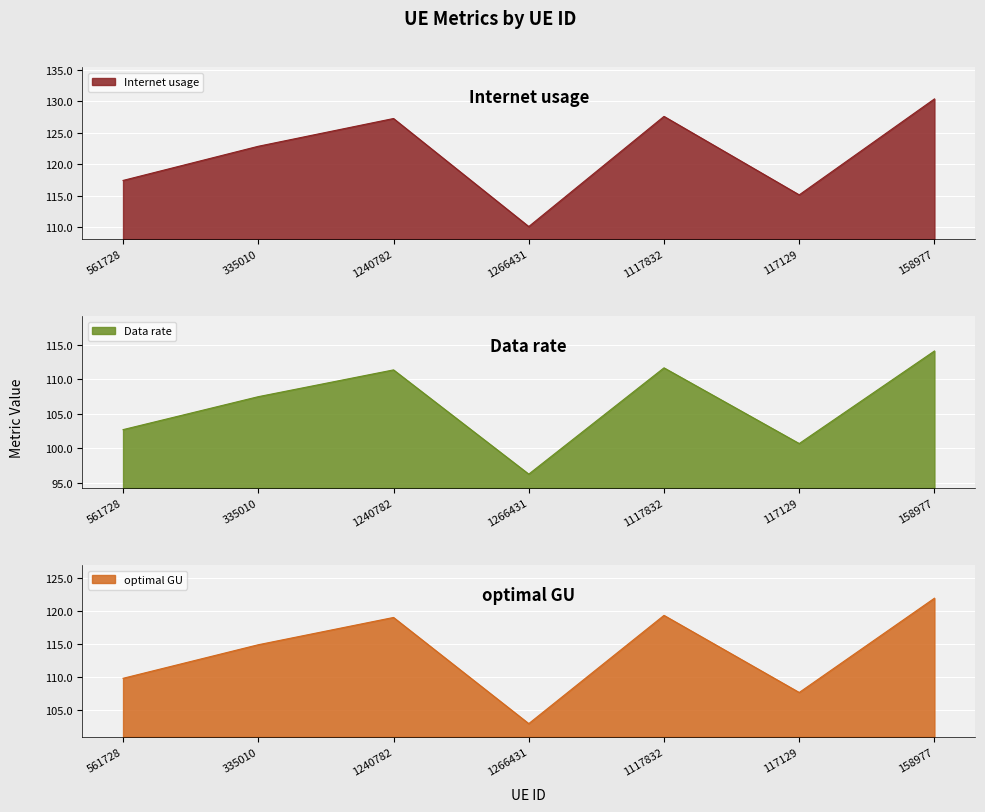

True or false: Data rate and optimal GU intersect in this chart.

False